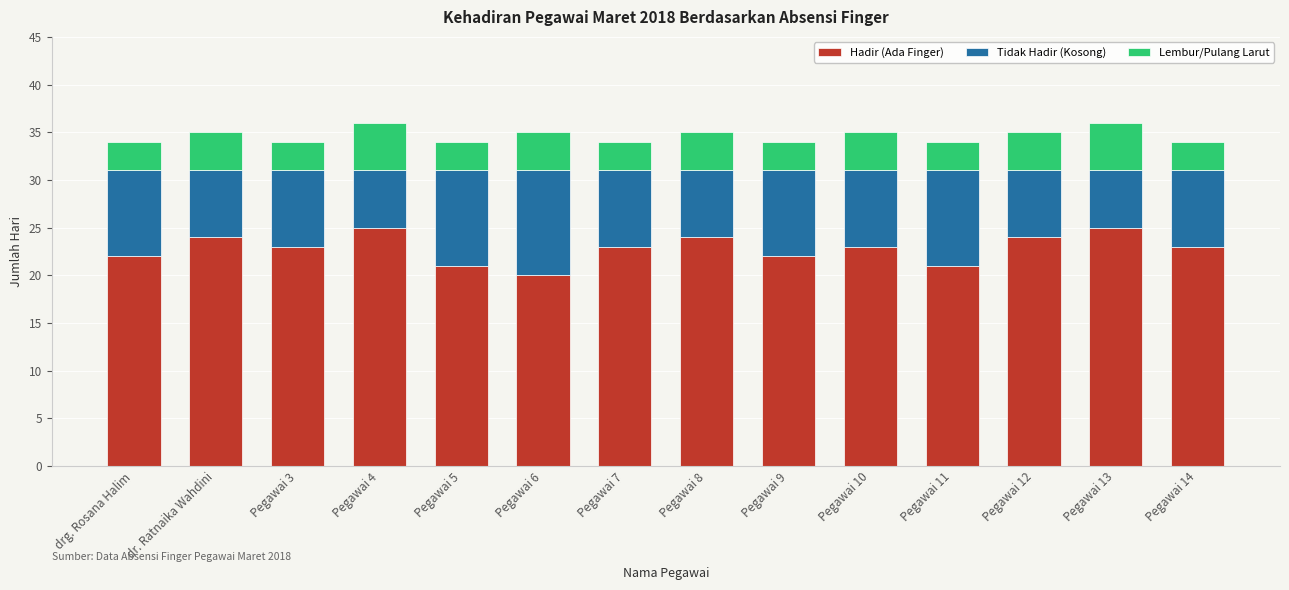

What is the lowest value of the Hadir (Ada Finger) series?

20